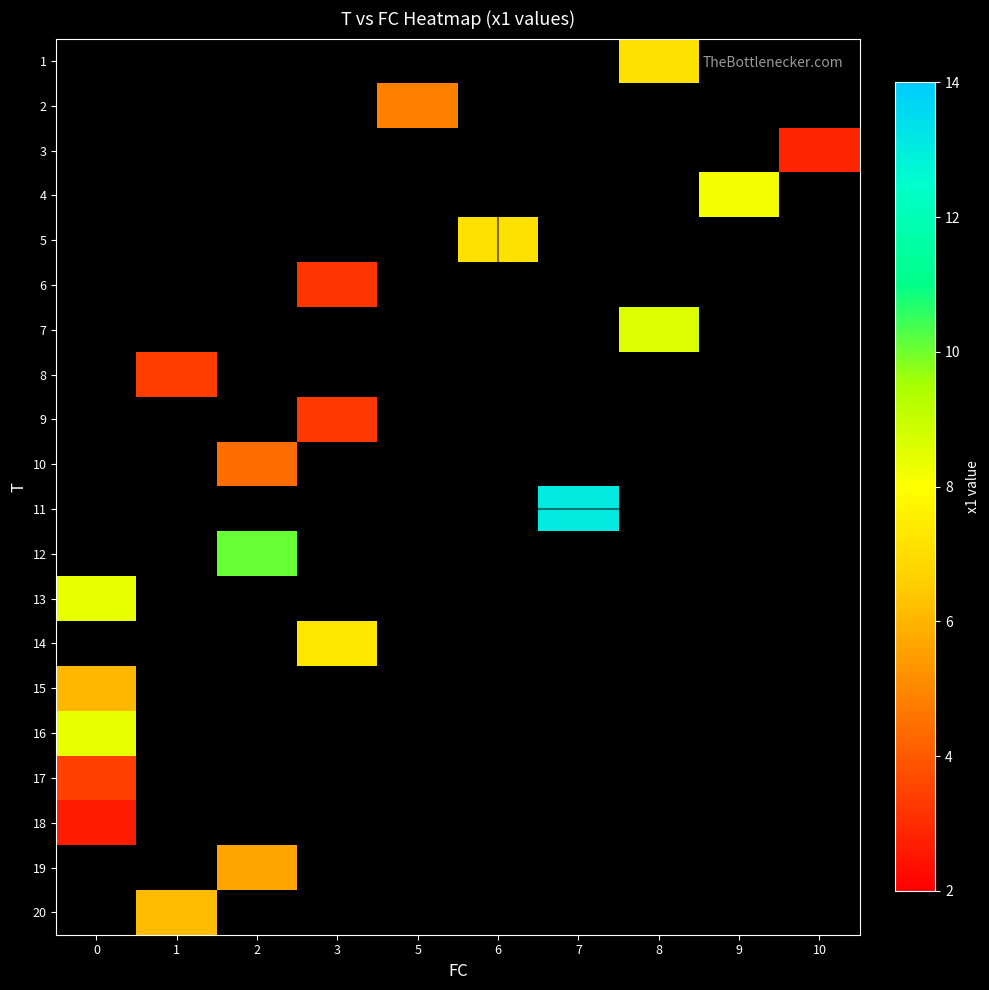

What is the minimum value for row_17?

2.7